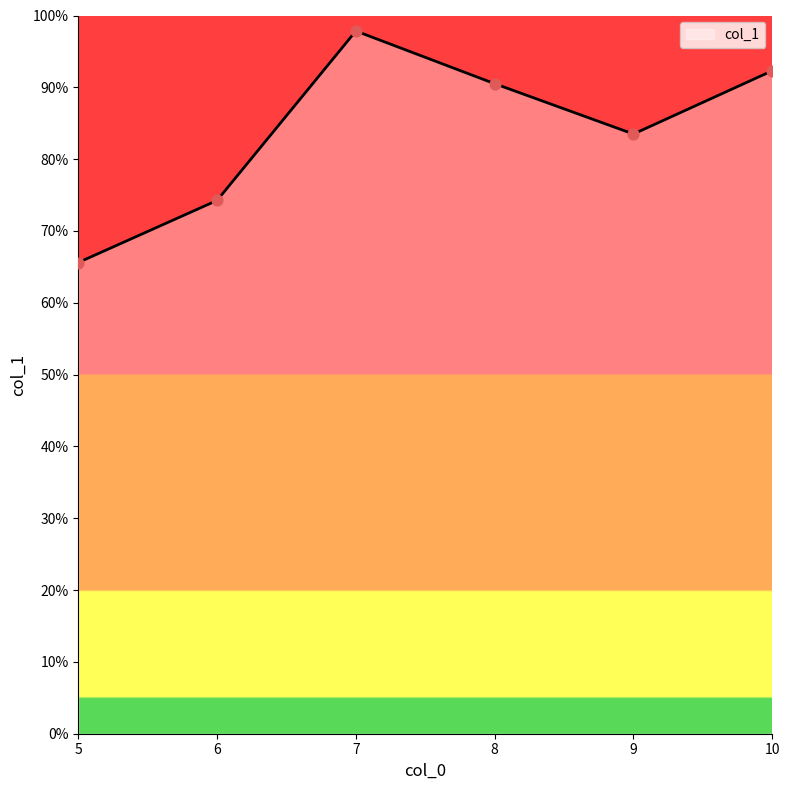

Between 9 and 8, which is larger?

8